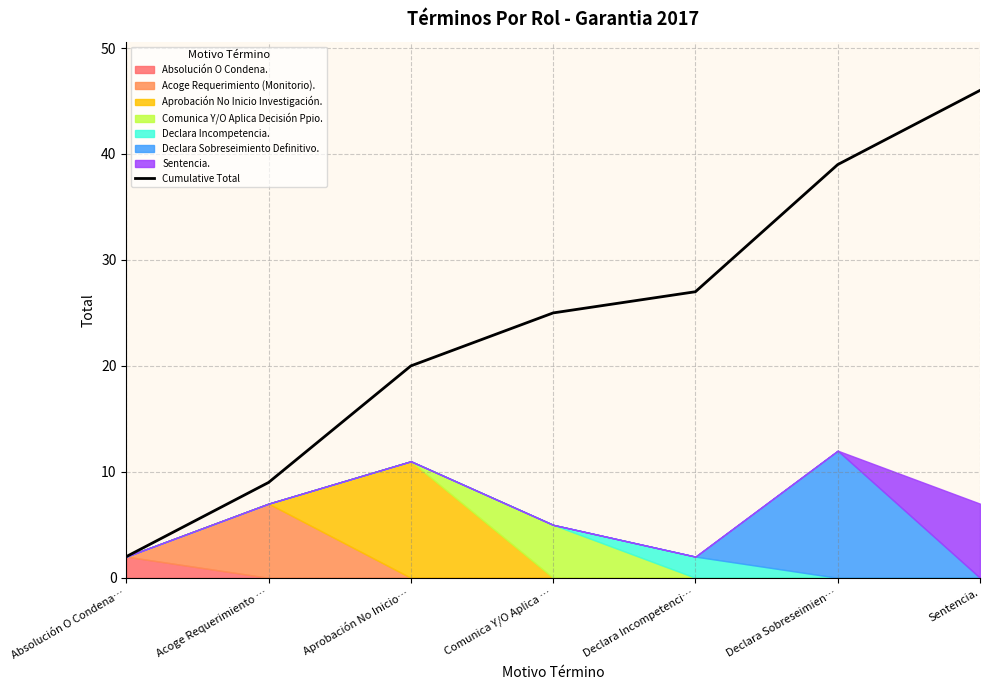

Reading left to right, transcribe all the data shown in this chart.

Absolución O Condena…=2	Acoge Requerimiento …=9	Aprobación No Inicio…=20	Comunica Y/O Aplica …=25	Declara Incompetenci…=27	Declara Sobreseimien…=39	Sentencia.=46